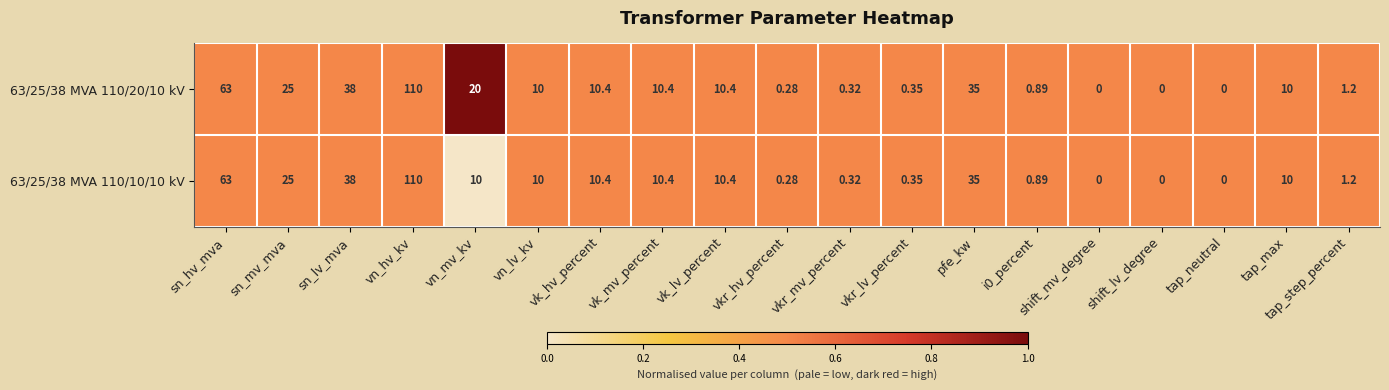

Rank the series by their average value, from lowest to highest.

63/25/38 MVA 110/10/10 kV, 63/25/38 MVA 110/20/10 kV